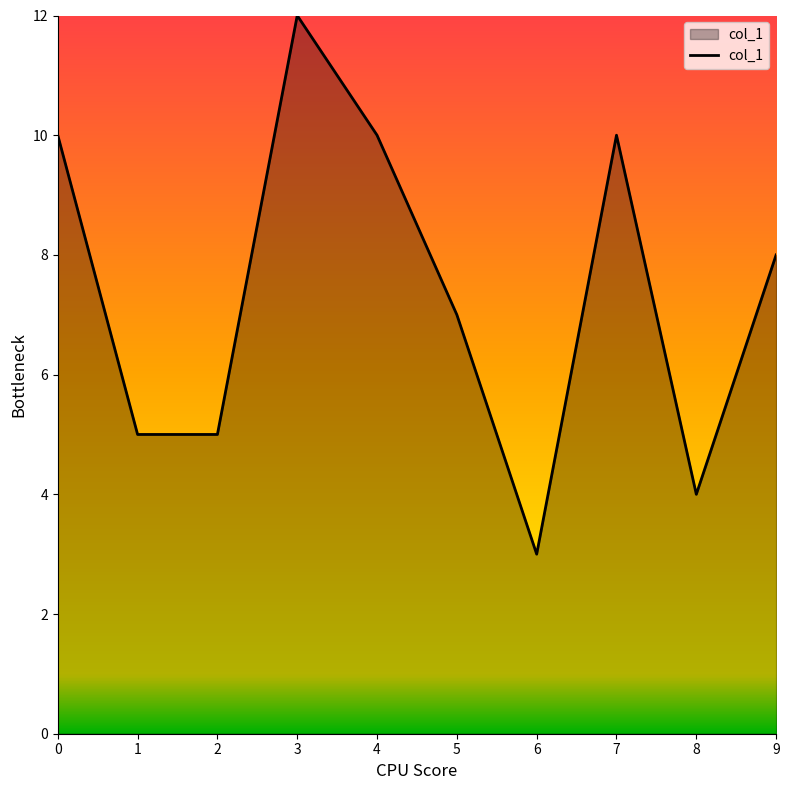

How many lines are shown in the chart?

1